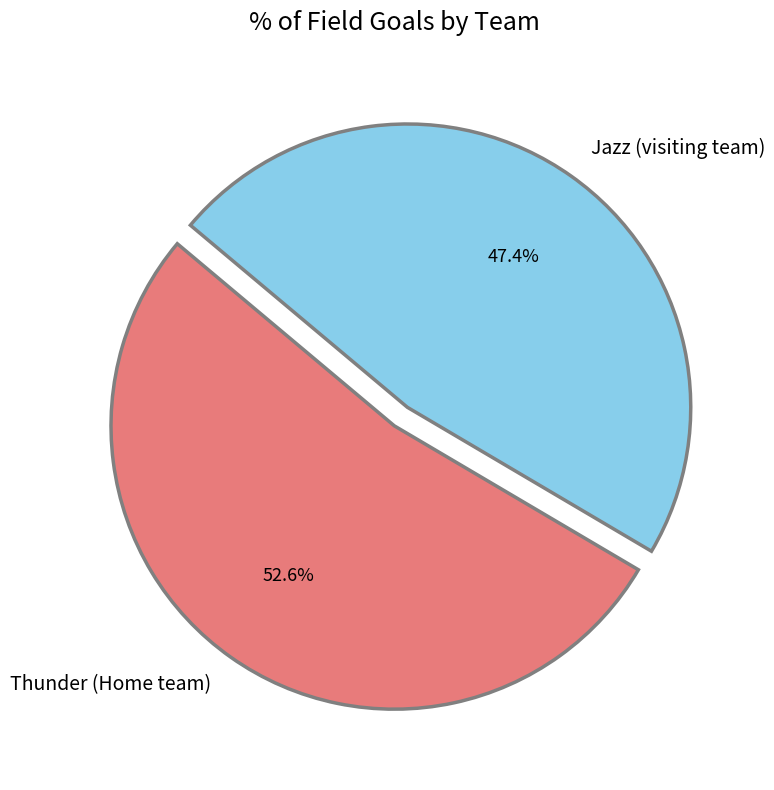

True or false: Jazz (visiting team) accounts for 58% of the total.

False